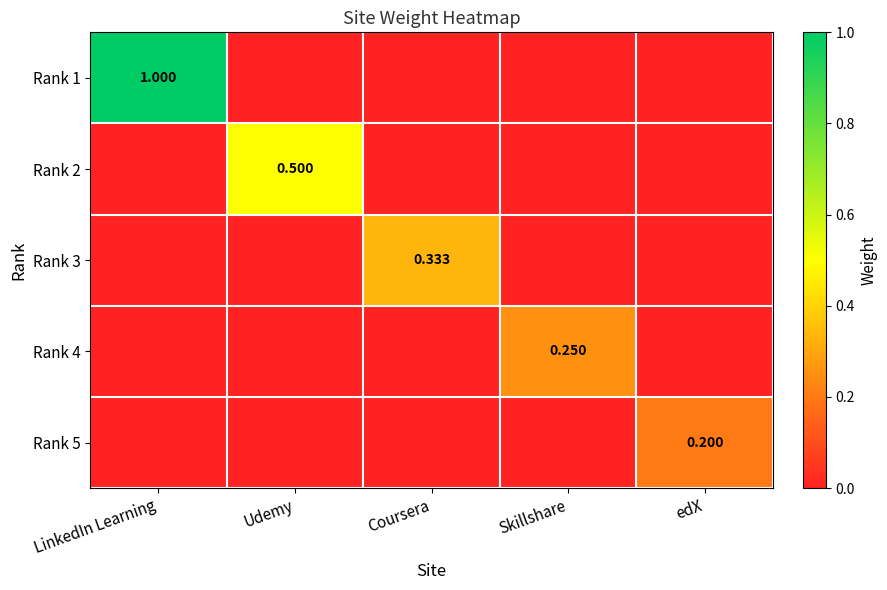

How many series are shown in this chart?

5